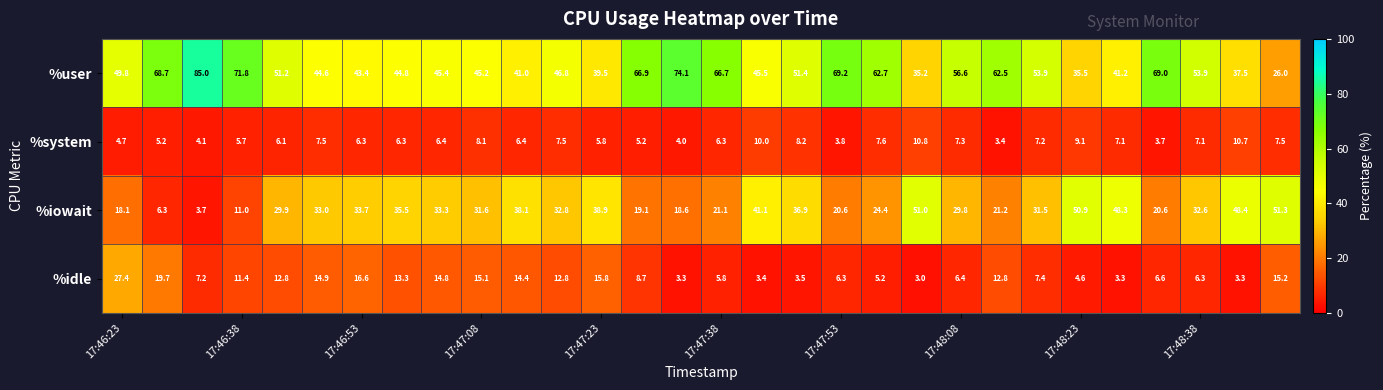

Rank the series by their maximum value, from lowest to highest.

%system, %idle, %iowait, %user